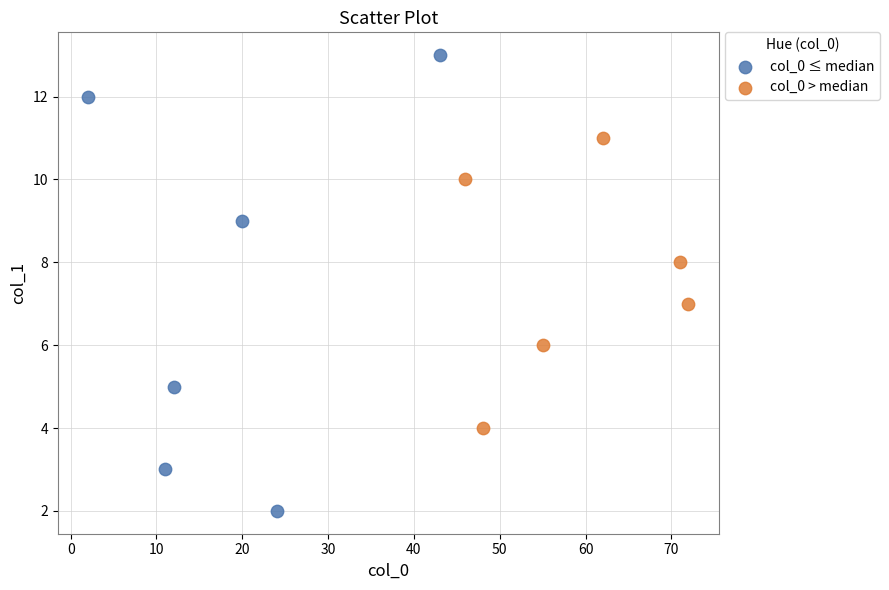

What are all the series names shown in the legend?

col_0 ≤ median, col_0 > median